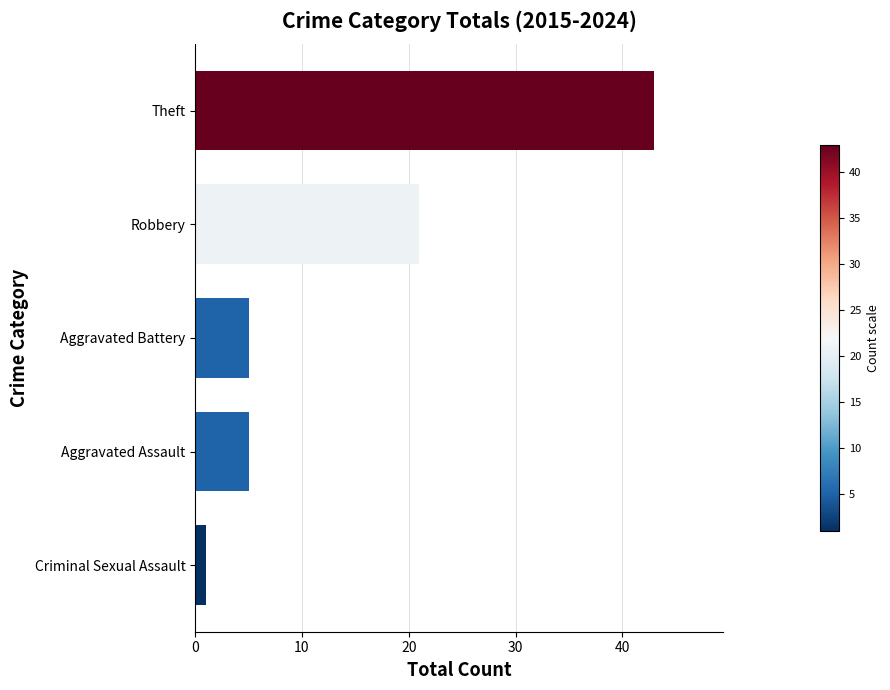

How many data points does each series have?

5